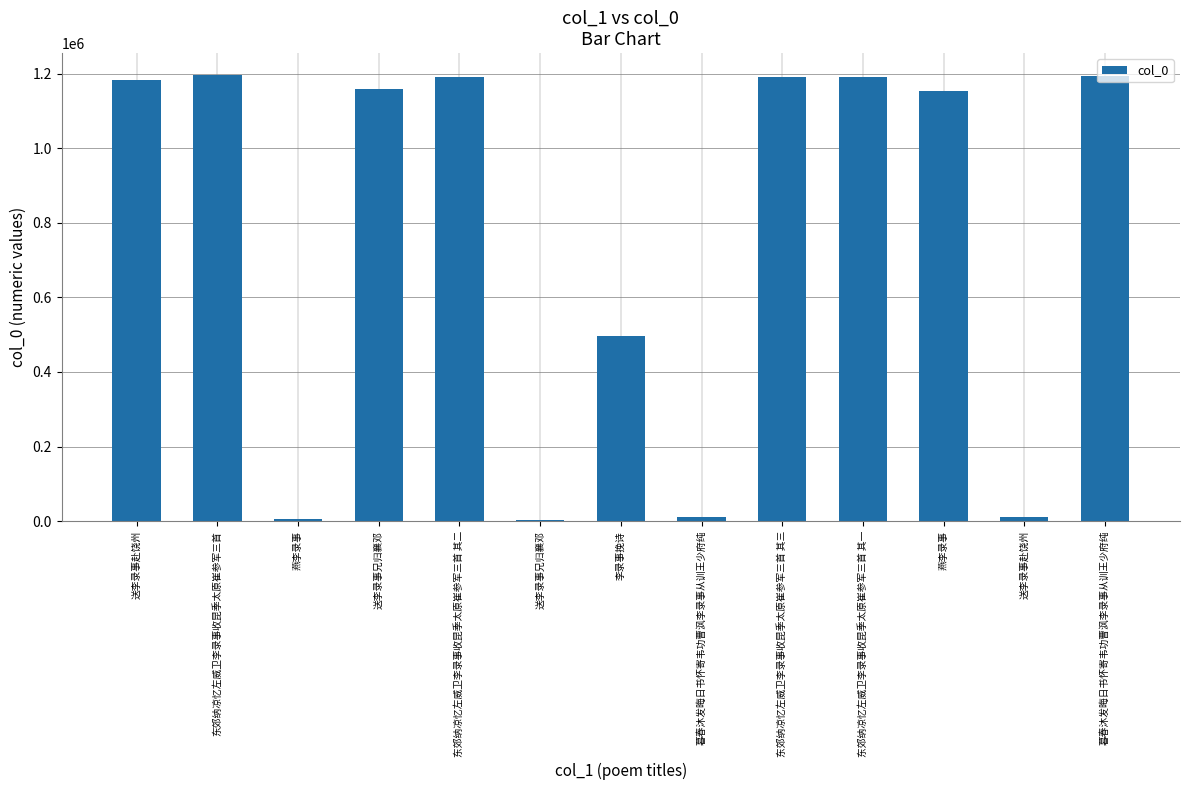

Are the bars horizontal?

No